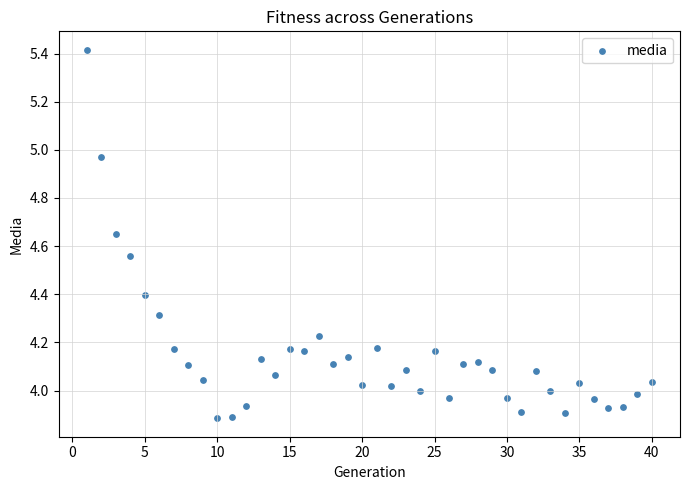

What is the range of Y values (max minus min)?

1.5